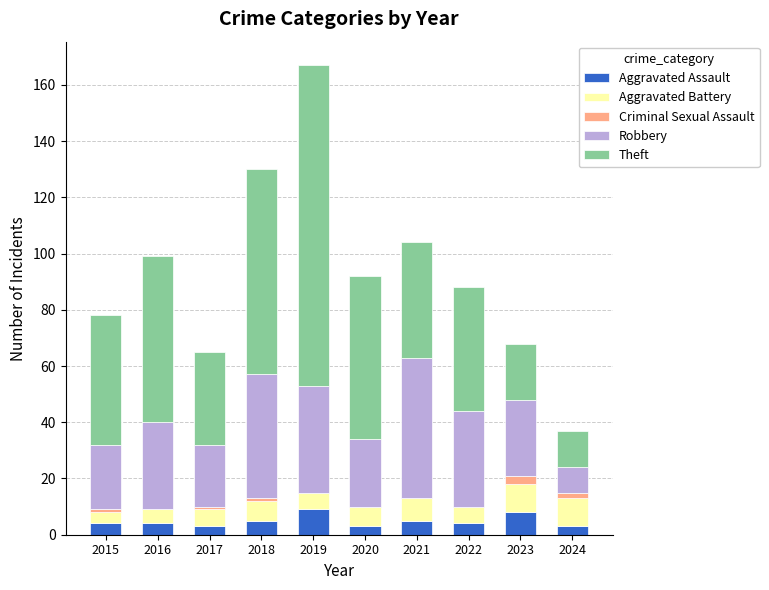

At which category is the sum across all series the highest?

2019